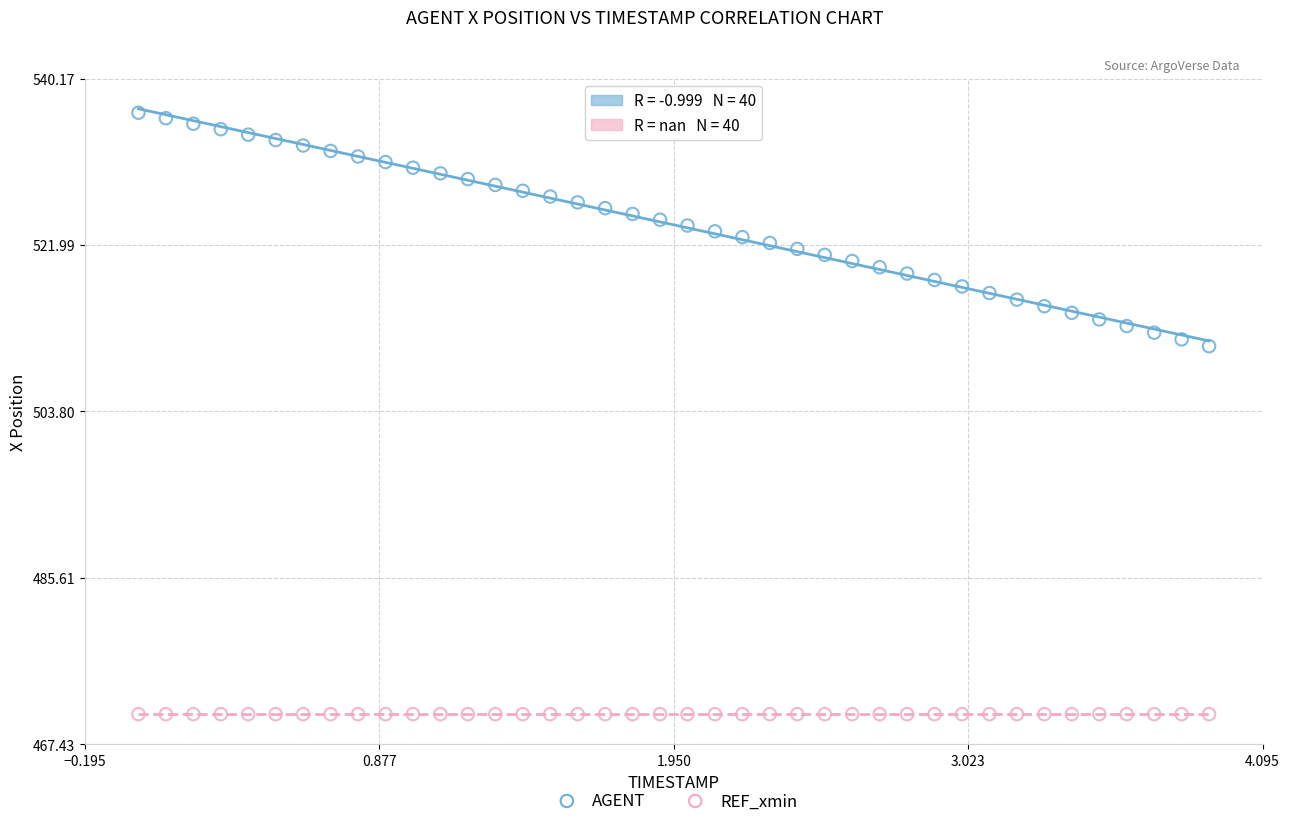

Which series reaches the minimum Y coordinate?

REF_xmin